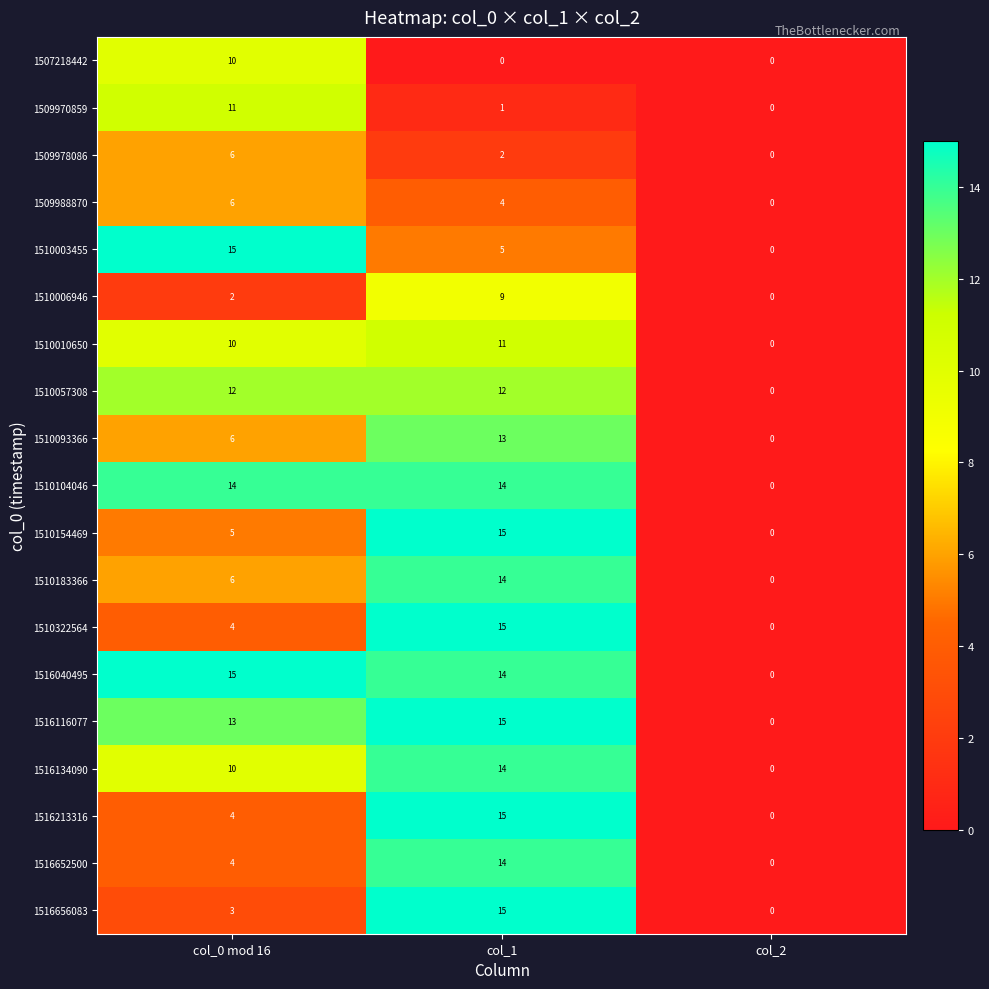

What is the spread (max minus min) of values at col_1?

15